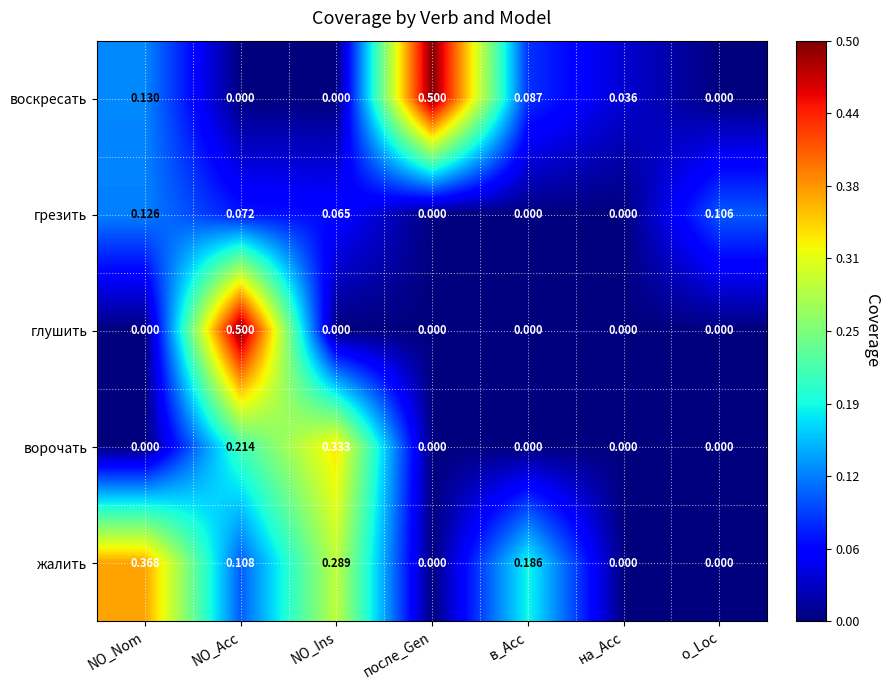

Is the value of грезить at на_Acc greater than the value of глушить at NO_Acc?

No